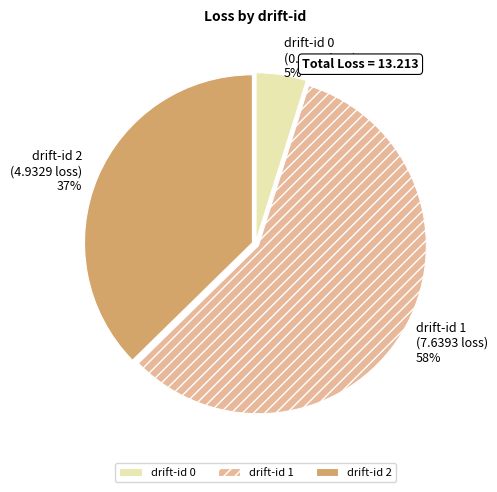

The drift-id 1 (7.6393 loss) 58% slice represents 58% of the pie. True or false?

True